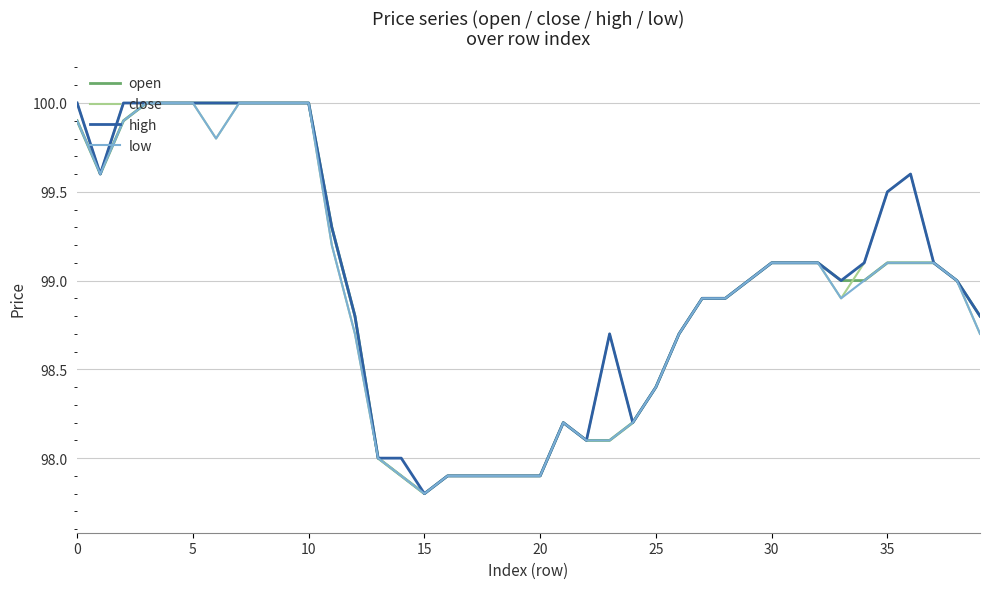

What is the maximum value for high?

100.0